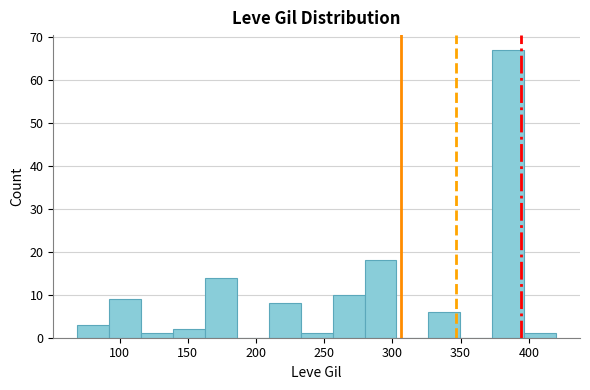

How tall is the bar that spans 235 to 255 on the x-axis? Neither the bar edges nor the heights are printed on the chart, so give them approximately, as read against the axes.

1